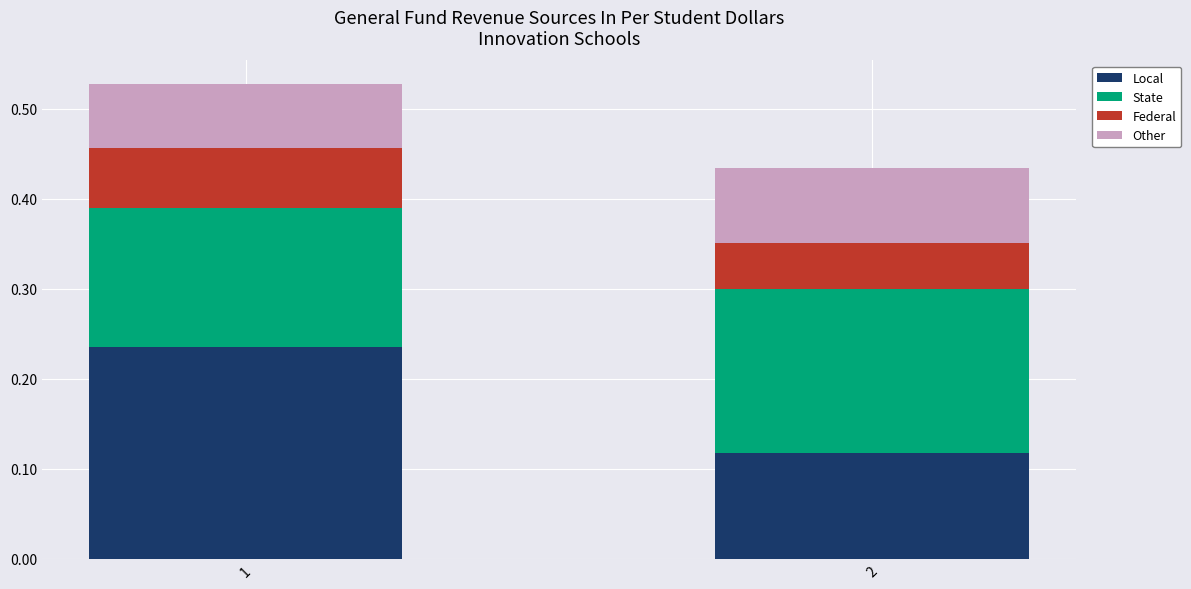

Is it true that Local equals 0.4 at 1?

False